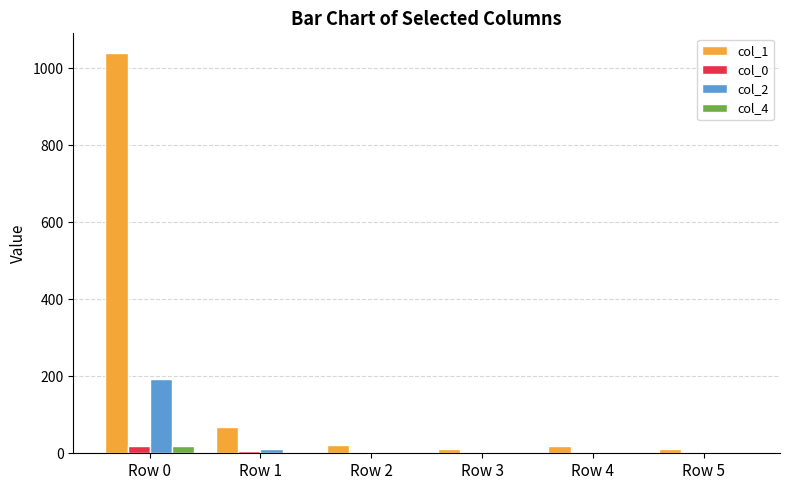

What is the spread (max minus min) of values at Row 5?

10